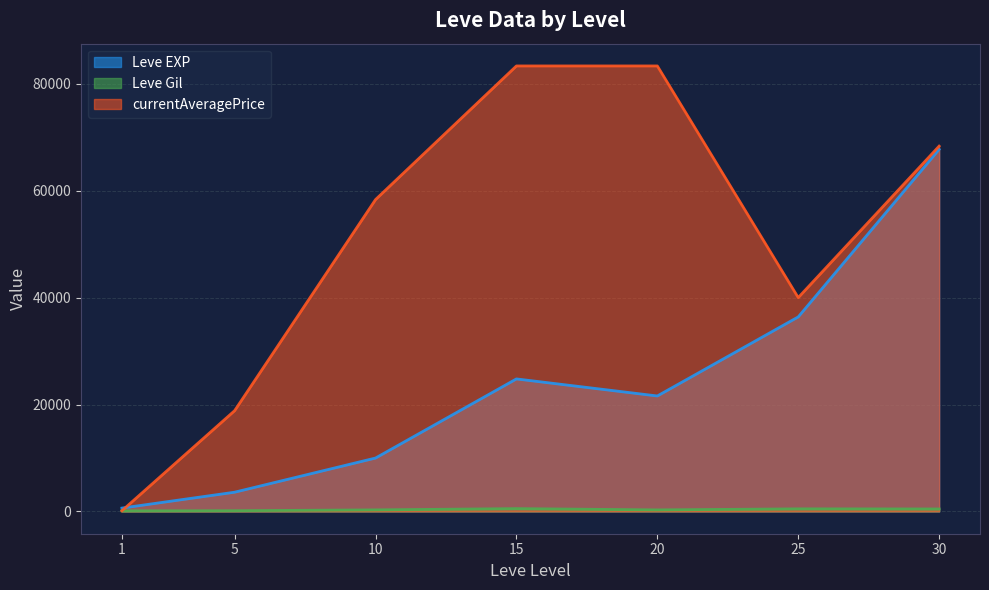

Rank the series by their average value, from highest to lowest.

currentAveragePrice, Leve EXP, Leve Gil